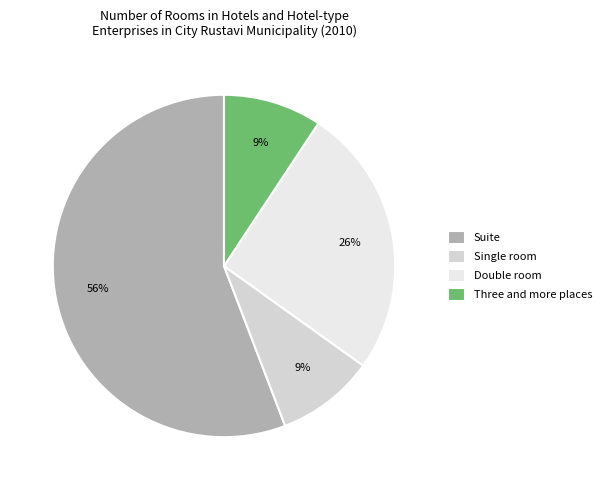

The Suite slice represents 47% of the pie. True or false?

False